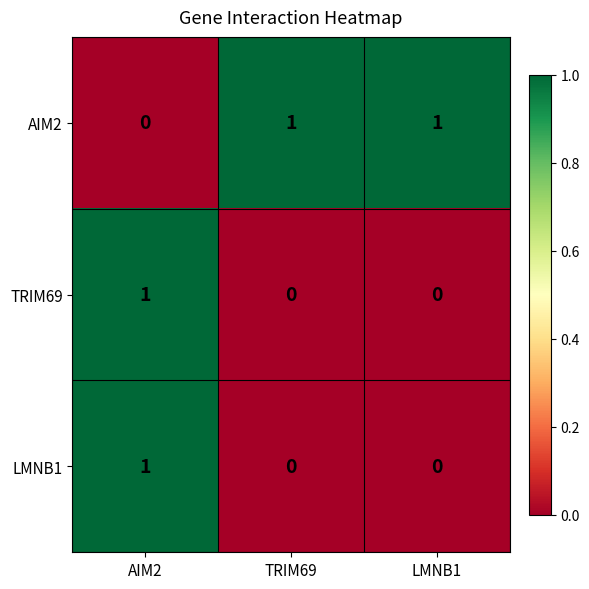

Reading left to right, list all the values displayed in this chart.

AIM2: 0	1	1
TRIM69: 1	0	0
LMNB1: 1	0	0